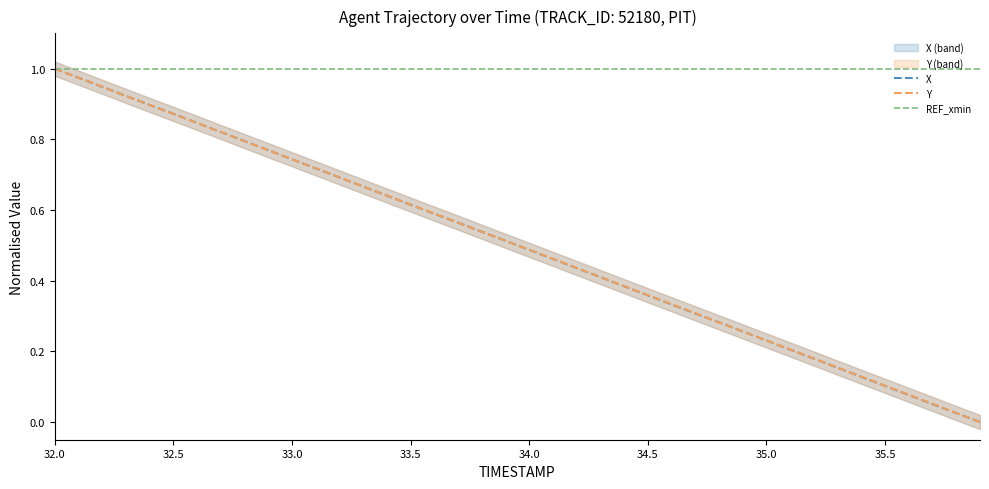

True or false: REF_xmin has a value of 1.0 at 33.0.

True